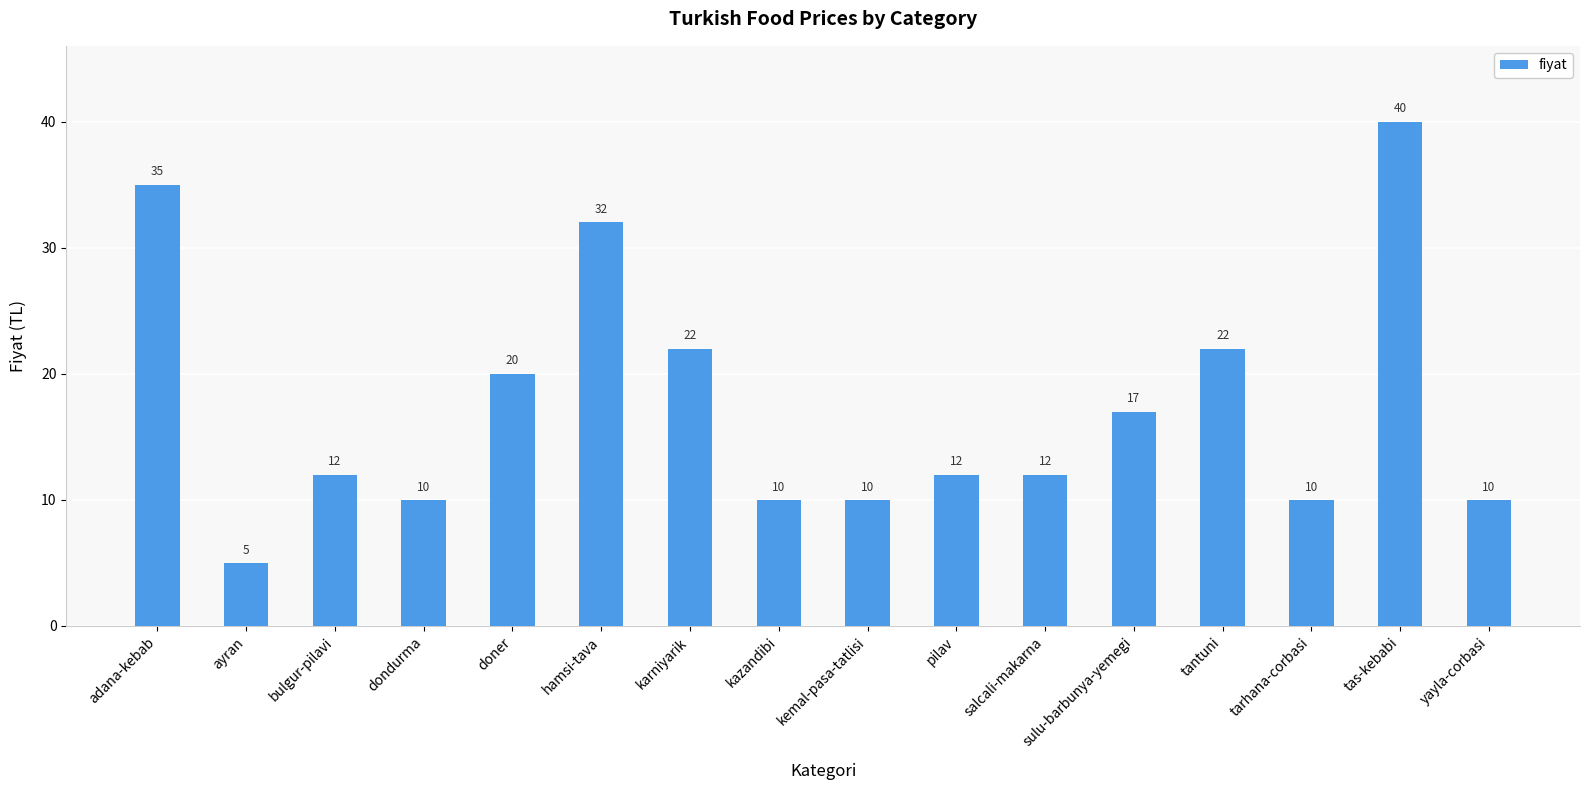

What is the value of the 5th bar from the left?

20